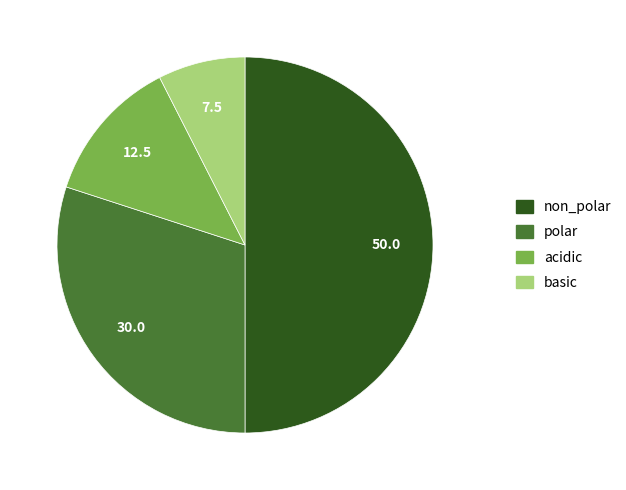

Is it true that non_polar is 66% of the pie?

False